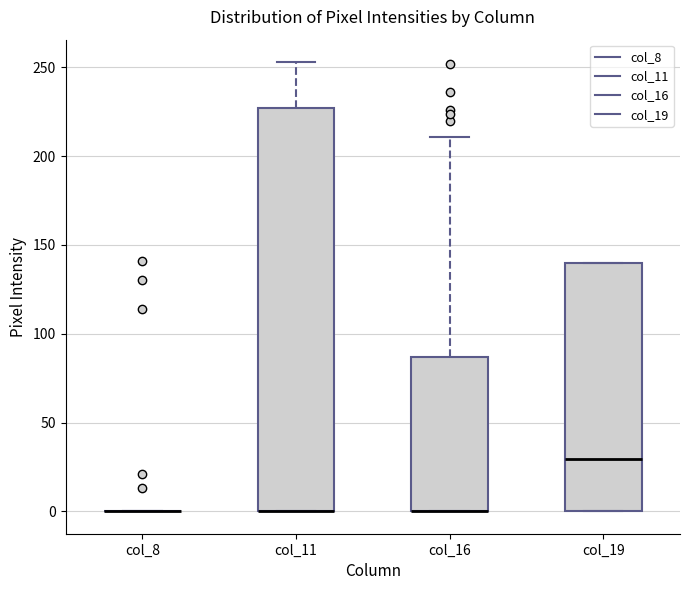

Reading left to right, transcribe this box plot: for each box, give where its median line is, the range the box spans, and where its two whiskers end, as read against the y-axis. The values are not printed on the chart, so give them approximately, as read against the axis.

col_8: box collapsed to a line at 0, whiskers 0 to 0
col_11: median 0 (drawn on the box's lower edge), box 0 to 225, whiskers 0 to 255
col_16: median 0 (drawn on the box's lower edge), box 0 to 85, whiskers 0 to 210
col_19: median 30, box 0 to 140, whiskers 0 to 140